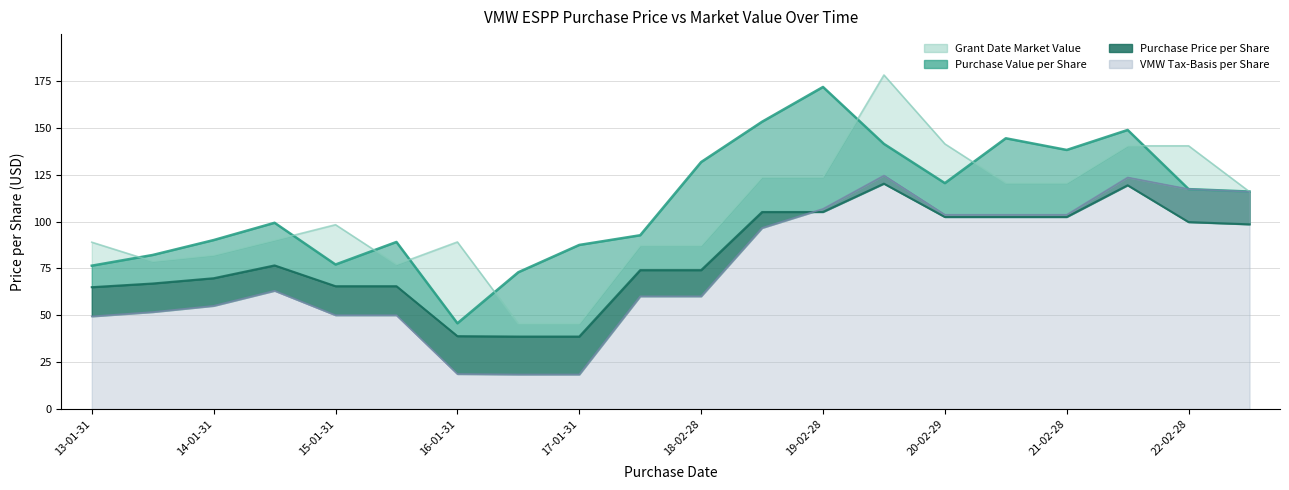

The Purchase Value per Share series shows 158.4 at 2017-07-31. True or false?

False